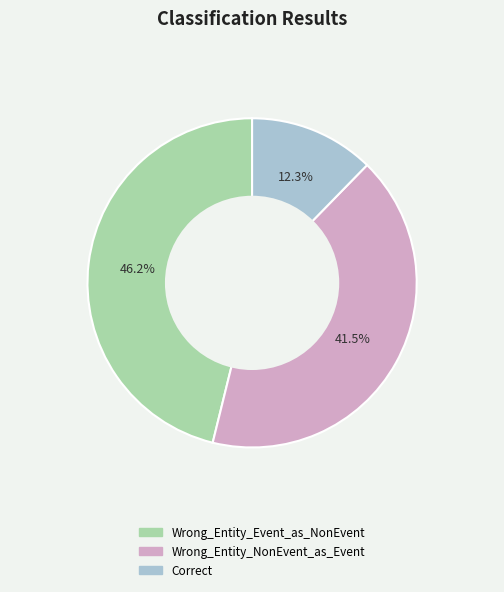

Is it true that Wrong_Entity_Event_as_NonEvent is 46% of the pie?

True